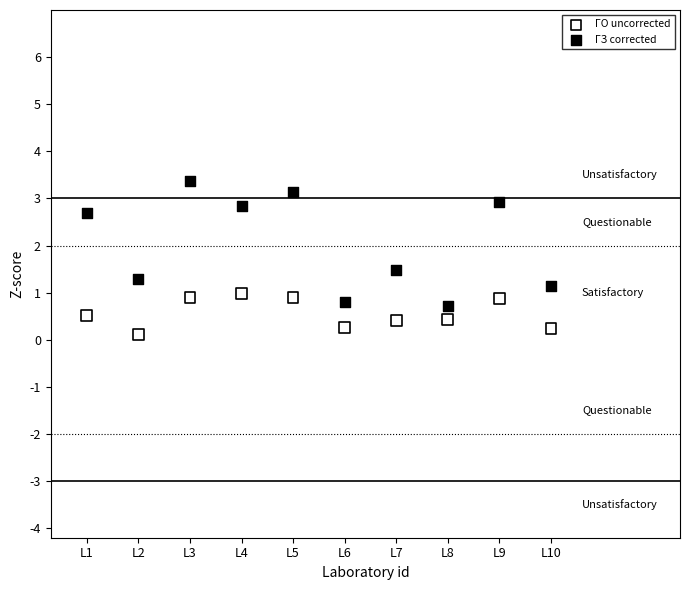

In the ГЗ corrected series, what Y value is closest to 2?

1.5